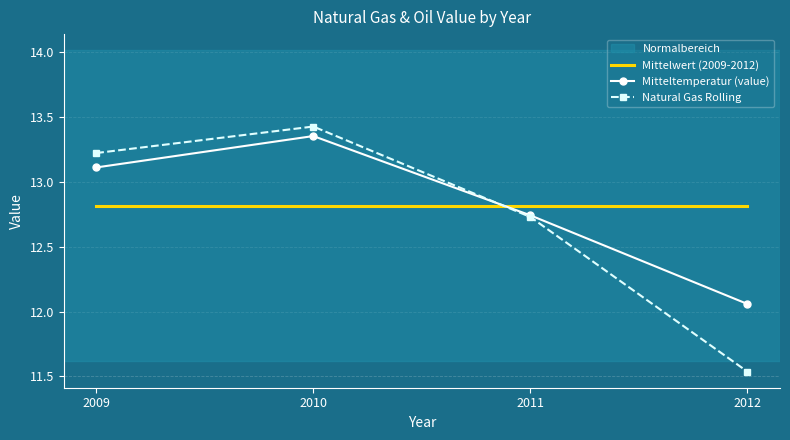

What is the spread (max minus min) of values at 2012?

1.3